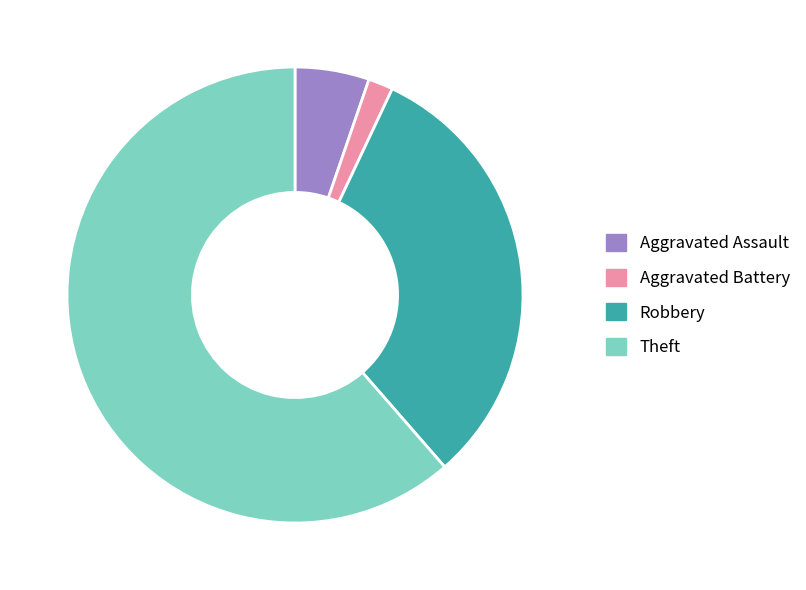

Which slice represents more than half of the pie?

Theft